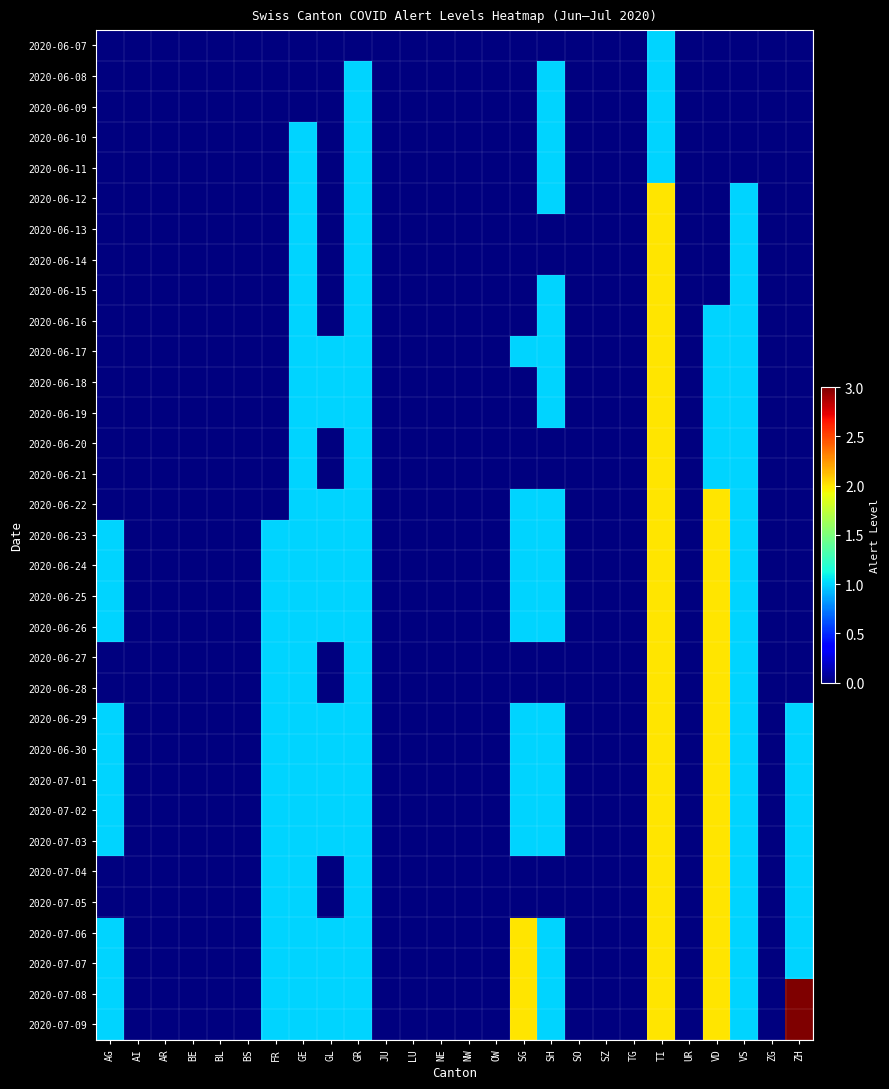

Reading right to left, list all the values displayed in this chart.

2020-06-07: ZH=0	ZG=0	VS=0	VD=0	UR=0	TI=1	TG=0	SZ=0	SO=0	SH=0	SG=0	OW=0	NW=0	NE=0	LU=0	JU=0	GR=0	GL=0	GE=0	FR=0	BS=0	BL=0	BE=0	AR=0	AI=0	AG=0
2020-06-08: ZH=0	ZG=0	VS=0	VD=0	UR=0	TI=1	TG=0	SZ=0	SO=0	SH=1	SG=0	OW=0	NW=0	NE=0	LU=0	JU=0	GR=1	GL=0	GE=0	FR=0	BS=0	BL=0	BE=0	AR=0	AI=0	AG=0
2020-06-09: ZH=0	ZG=0	VS=0	VD=0	UR=0	TI=1	TG=0	SZ=0	SO=0	SH=1	SG=0	OW=0	NW=0	NE=0	LU=0	JU=0	GR=1	GL=0	GE=0	FR=0	BS=0	BL=0	BE=0	AR=0	AI=0	AG=0
2020-06-10: ZH=0	ZG=0	VS=0	VD=0	UR=0	TI=1	TG=0	SZ=0	SO=0	SH=1	SG=0	OW=0	NW=0	NE=0	LU=0	JU=0	GR=1	GL=0	GE=1	FR=0	BS=0	BL=0	BE=0	AR=0	AI=0	AG=0
2020-06-11: ZH=0	ZG=0	VS=0	VD=0	UR=0	TI=1	TG=0	SZ=0	SO=0	SH=1	SG=0	OW=0	NW=0	NE=0	LU=0	JU=0	GR=1	GL=0	GE=1	FR=0	BS=0	BL=0	BE=0	AR=0	AI=0	AG=0
2020-06-12: ZH=0	ZG=0	VS=1	VD=0	UR=0	TI=2	TG=0	SZ=0	SO=0	SH=1	SG=0	OW=0	NW=0	NE=0	LU=0	JU=0	GR=1	GL=0	GE=1	FR=0	BS=0	BL=0	BE=0	AR=0	AI=0	AG=0
2020-06-13: ZH=0	ZG=0	VS=1	VD=0	UR=0	TI=2	TG=0	SZ=0	SO=0	SH=0	SG=0	OW=0	NW=0	NE=0	LU=0	JU=0	GR=1	GL=0	GE=1	FR=0	BS=0	BL=0	BE=0	AR=0	AI=0	AG=0
2020-06-14: ZH=0	ZG=0	VS=1	VD=0	UR=0	TI=2	TG=0	SZ=0	SO=0	SH=0	SG=0	OW=0	NW=0	NE=0	LU=0	JU=0	GR=1	GL=0	GE=1	FR=0	BS=0	BL=0	BE=0	AR=0	AI=0	AG=0
2020-06-15: ZH=0	ZG=0	VS=1	VD=0	UR=0	TI=2	TG=0	SZ=0	SO=0	SH=1	SG=0	OW=0	NW=0	NE=0	LU=0	JU=0	GR=1	GL=0	GE=1	FR=0	BS=0	BL=0	BE=0	AR=0	AI=0	AG=0
2020-06-16: ZH=0	ZG=0	VS=1	VD=1	UR=0	TI=2	TG=0	SZ=0	SO=0	SH=1	SG=0	OW=0	NW=0	NE=0	LU=0	JU=0	GR=1	GL=0	GE=1	FR=0	BS=0	BL=0	BE=0	AR=0	AI=0	AG=0
2020-06-17: ZH=0	ZG=0	VS=1	VD=1	UR=0	TI=2	TG=0	SZ=0	SO=0	SH=1	SG=1	OW=0	NW=0	NE=0	LU=0	JU=0	GR=1	GL=1	GE=1	FR=0	BS=0	BL=0	BE=0	AR=0	AI=0	AG=0
2020-06-18: ZH=0	ZG=0	VS=1	VD=1	UR=0	TI=2	TG=0	SZ=0	SO=0	SH=1	SG=0	OW=0	NW=0	NE=0	LU=0	JU=0	GR=1	GL=1	GE=1	FR=0	BS=0	BL=0	BE=0	AR=0	AI=0	AG=0
2020-06-19: ZH=0	ZG=0	VS=1	VD=1	UR=0	TI=2	TG=0	SZ=0	SO=0	SH=1	SG=0	OW=0	NW=0	NE=0	LU=0	JU=0	GR=1	GL=1	GE=1	FR=0	BS=0	BL=0	BE=0	AR=0	AI=0	AG=0
2020-06-20: ZH=0	ZG=0	VS=1	VD=1	UR=0	TI=2	TG=0	SZ=0	SO=0	SH=0	SG=0	OW=0	NW=0	NE=0	LU=0	JU=0	GR=1	GL=0	GE=1	FR=0	BS=0	BL=0	BE=0	AR=0	AI=0	AG=0
2020-06-21: ZH=0	ZG=0	VS=1	VD=1	UR=0	TI=2	TG=0	SZ=0	SO=0	SH=0	SG=0	OW=0	NW=0	NE=0	LU=0	JU=0	GR=1	GL=0	GE=1	FR=0	BS=0	BL=0	BE=0	AR=0	AI=0	AG=0
2020-06-22: ZH=0	ZG=0	VS=1	VD=2	UR=0	TI=2	TG=0	SZ=0	SO=0	SH=1	SG=1	OW=0	NW=0	NE=0	LU=0	JU=0	GR=1	GL=1	GE=1	FR=0	BS=0	BL=0	BE=0	AR=0	AI=0	AG=0
2020-06-23: ZH=0	ZG=0	VS=1	VD=2	UR=0	TI=2	TG=0	SZ=0	SO=0	SH=1	SG=1	OW=0	NW=0	NE=0	LU=0	JU=0	GR=1	GL=1	GE=1	FR=1	BS=0	BL=0	BE=0	AR=0	AI=0	AG=1
2020-06-24: ZH=0	ZG=0	VS=1	VD=2	UR=0	TI=2	TG=0	SZ=0	SO=0	SH=1	SG=1	OW=0	NW=0	NE=0	LU=0	JU=0	GR=1	GL=1	GE=1	FR=1	BS=0	BL=0	BE=0	AR=0	AI=0	AG=1
2020-06-25: ZH=0	ZG=0	VS=1	VD=2	UR=0	TI=2	TG=0	SZ=0	SO=0	SH=1	SG=1	OW=0	NW=0	NE=0	LU=0	JU=0	GR=1	GL=1	GE=1	FR=1	BS=0	BL=0	BE=0	AR=0	AI=0	AG=1
2020-06-26: ZH=0	ZG=0	VS=1	VD=2	UR=0	TI=2	TG=0	SZ=0	SO=0	SH=1	SG=1	OW=0	NW=0	NE=0	LU=0	JU=0	GR=1	GL=1	GE=1	FR=1	BS=0	BL=0	BE=0	AR=0	AI=0	AG=1
2020-06-27: ZH=0	ZG=0	VS=1	VD=2	UR=0	TI=2	TG=0	SZ=0	SO=0	SH=0	SG=0	OW=0	NW=0	NE=0	LU=0	JU=0	GR=1	GL=0	GE=1	FR=1	BS=0	BL=0	BE=0	AR=0	AI=0	AG=0
2020-06-28: ZH=0	ZG=0	VS=1	VD=2	UR=0	TI=2	TG=0	SZ=0	SO=0	SH=0	SG=0	OW=0	NW=0	NE=0	LU=0	JU=0	GR=1	GL=0	GE=1	FR=1	BS=0	BL=0	BE=0	AR=0	AI=0	AG=0
2020-06-29: ZH=1	ZG=0	VS=1	VD=2	UR=0	TI=2	TG=0	SZ=0	SO=0	SH=1	SG=1	OW=0	NW=0	NE=0	LU=0	JU=0	GR=1	GL=1	GE=1	FR=1	BS=0	BL=0	BE=0	AR=0	AI=0	AG=1
2020-06-30: ZH=1	ZG=0	VS=1	VD=2	UR=0	TI=2	TG=0	SZ=0	SO=0	SH=1	SG=1	OW=0	NW=0	NE=0	LU=0	JU=0	GR=1	GL=1	GE=1	FR=1	BS=0	BL=0	BE=0	AR=0	AI=0	AG=1
2020-07-01: ZH=1	ZG=0	VS=1	VD=2	UR=0	TI=2	TG=0	SZ=0	SO=0	SH=1	SG=1	OW=0	NW=0	NE=0	LU=0	JU=0	GR=1	GL=1	GE=1	FR=1	BS=0	BL=0	BE=0	AR=0	AI=0	AG=1
2020-07-02: ZH=1	ZG=0	VS=1	VD=2	UR=0	TI=2	TG=0	SZ=0	SO=0	SH=1	SG=1	OW=0	NW=0	NE=0	LU=0	JU=0	GR=1	GL=1	GE=1	FR=1	BS=0	BL=0	BE=0	AR=0	AI=0	AG=1
2020-07-03: ZH=1	ZG=0	VS=1	VD=2	UR=0	TI=2	TG=0	SZ=0	SO=0	SH=1	SG=1	OW=0	NW=0	NE=0	LU=0	JU=0	GR=1	GL=1	GE=1	FR=1	BS=0	BL=0	BE=0	AR=0	AI=0	AG=1
2020-07-04: ZH=1	ZG=0	VS=1	VD=2	UR=0	TI=2	TG=0	SZ=0	SO=0	SH=0	SG=0	OW=0	NW=0	NE=0	LU=0	JU=0	GR=1	GL=0	GE=1	FR=1	BS=0	BL=0	BE=0	AR=0	AI=0	AG=0
2020-07-05: ZH=1	ZG=0	VS=1	VD=2	UR=0	TI=2	TG=0	SZ=0	SO=0	SH=0	SG=0	OW=0	NW=0	NE=0	LU=0	JU=0	GR=1	GL=0	GE=1	FR=1	BS=0	BL=0	BE=0	AR=0	AI=0	AG=0
2020-07-06: ZH=1	ZG=0	VS=1	VD=2	UR=0	TI=2	TG=0	SZ=0	SO=0	SH=1	SG=2	OW=0	NW=0	NE=0	LU=0	JU=0	GR=1	GL=1	GE=1	FR=1	BS=0	BL=0	BE=0	AR=0	AI=0	AG=1
2020-07-07: ZH=1	ZG=0	VS=1	VD=2	UR=0	TI=2	TG=0	SZ=0	SO=0	SH=1	SG=2	OW=0	NW=0	NE=0	LU=0	JU=0	GR=1	GL=1	GE=1	FR=1	BS=0	BL=0	BE=0	AR=0	AI=0	AG=1
2020-07-08: ZH=3	ZG=0	VS=1	VD=2	UR=0	TI=2	TG=0	SZ=0	SO=0	SH=1	SG=2	OW=0	NW=0	NE=0	LU=0	JU=0	GR=1	GL=1	GE=1	FR=1	BS=0	BL=0	BE=0	AR=0	AI=0	AG=1
2020-07-09: ZH=3	ZG=0	VS=1	VD=2	UR=0	TI=2	TG=0	SZ=0	SO=0	SH=1	SG=2	OW=0	NW=0	NE=0	LU=0	JU=0	GR=1	GL=1	GE=1	FR=1	BS=0	BL=0	BE=0	AR=0	AI=0	AG=1